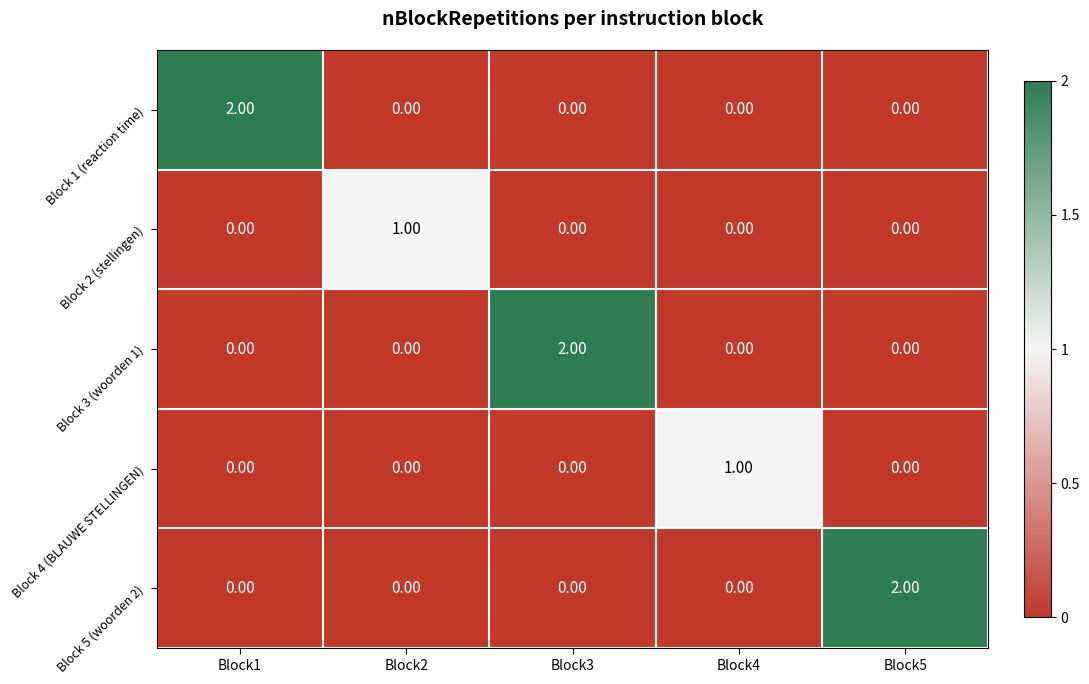

Is the value of Block 2 (stellingen) at Block4 greater than the value of Block 4 (BLAUWE STELLINGEN) at Block4?

No